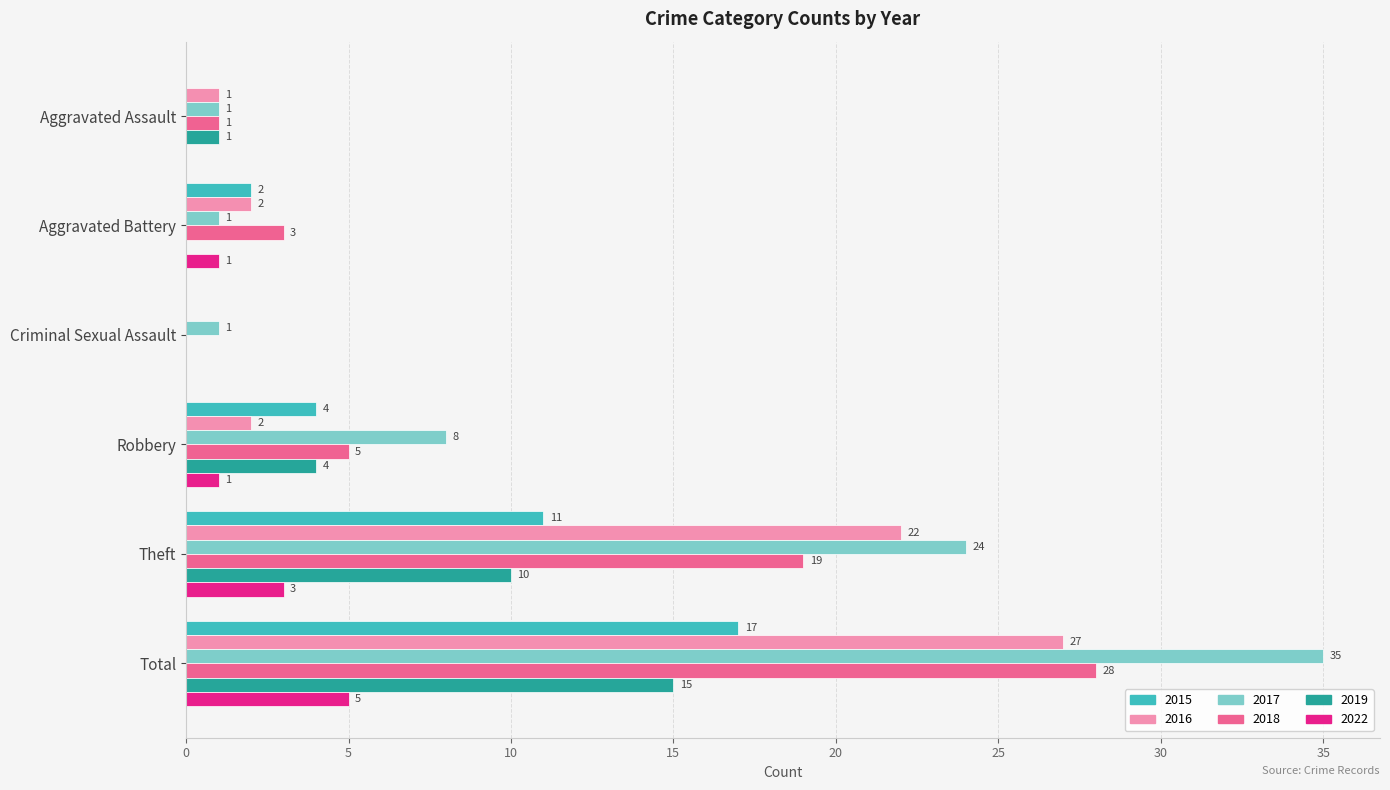

Which series changed the most between Criminal Sexual Assault and Theft?

2017